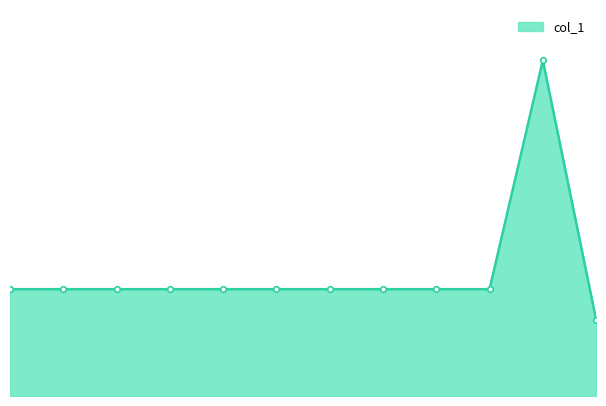

Is this an area chart (filled region under the line)?

Yes